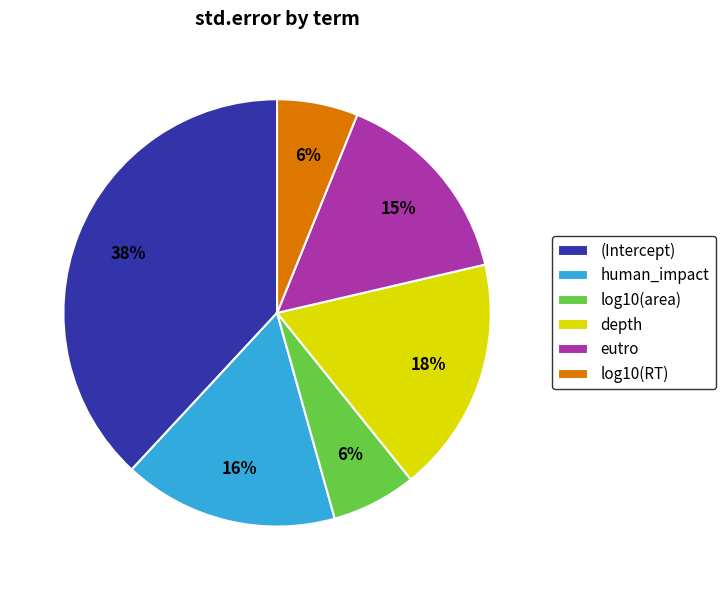

Is there any slice that represents more than half of the pie?

No